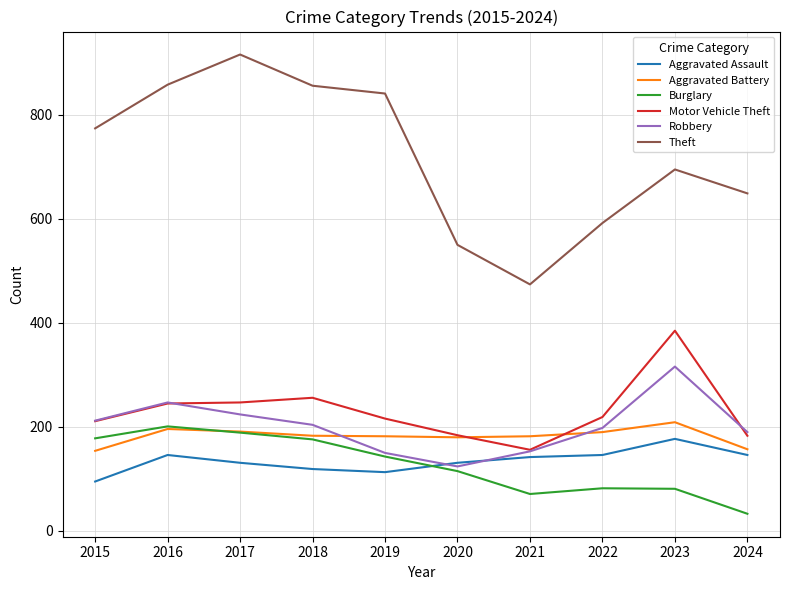

Read the Motor Vehicle Theft value at 2021, to the nearest 5.

155